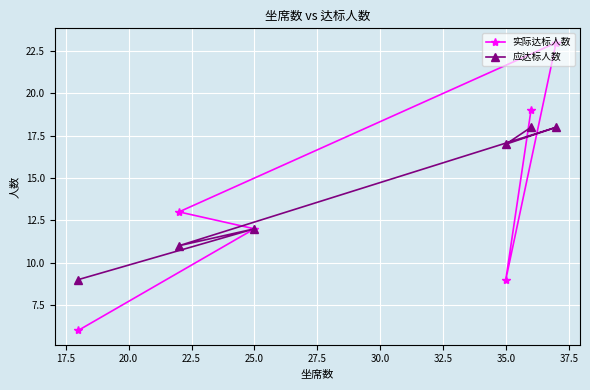

What is the value of the 实际达标人数 point at the 6th from the left?

19